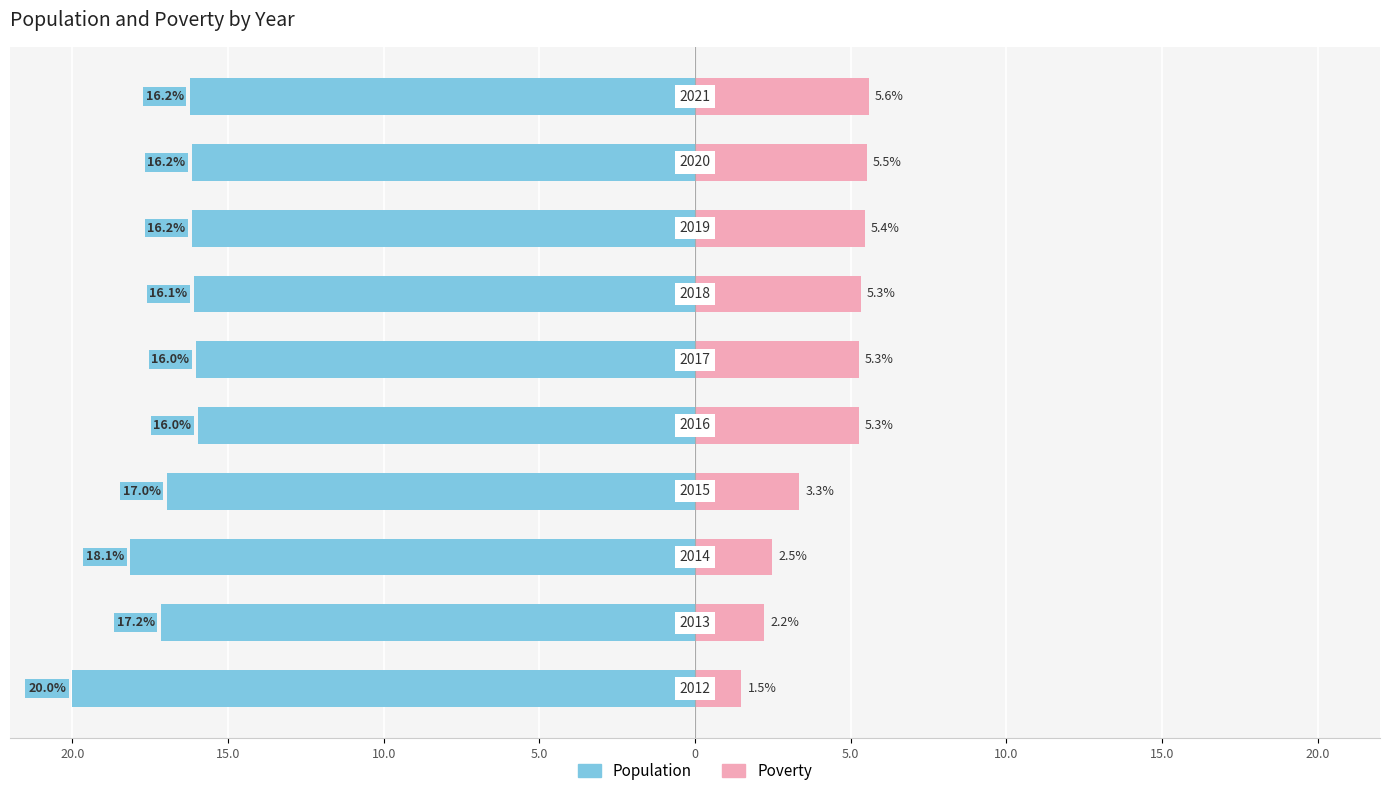

What are all the series names shown in the legend?

Population, Poverty